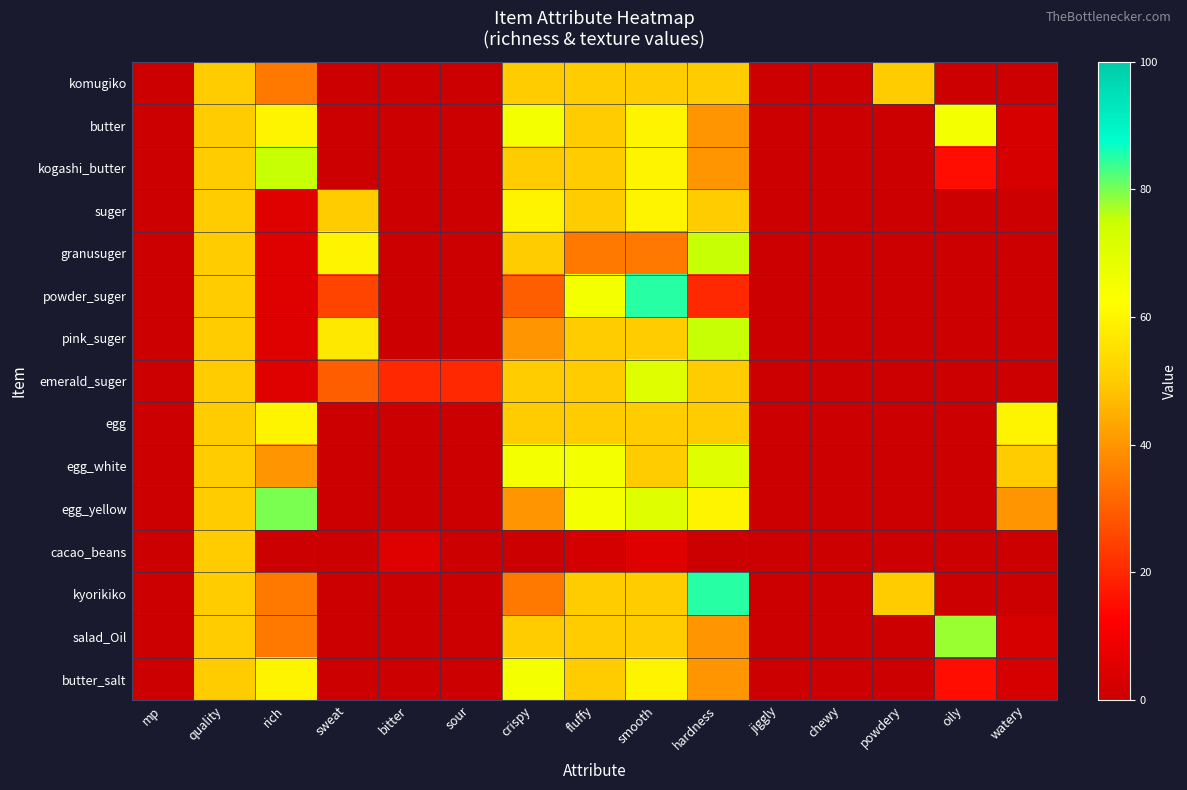

Which category has the highest value across all series?

smooth